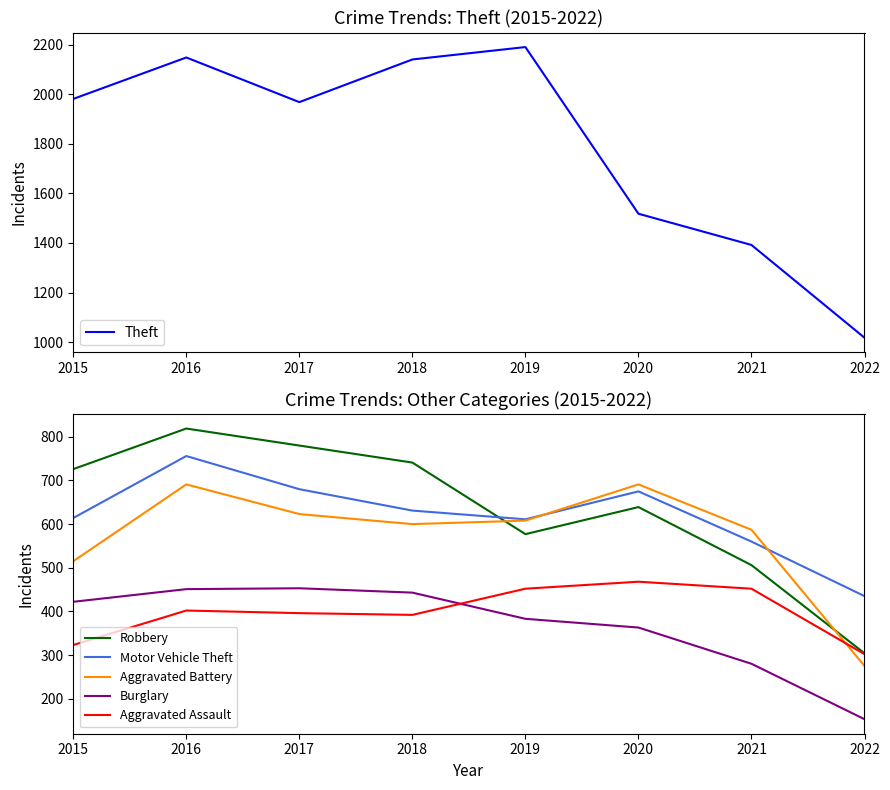

How many values in the Burglary series are below 422?

4